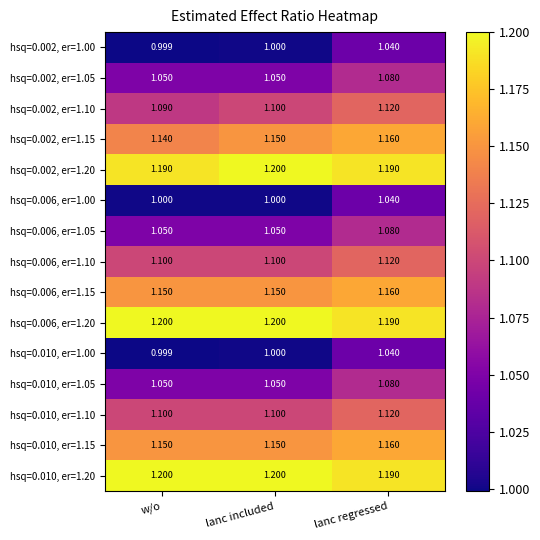

At which label does hsq=0.006, er=1.05 reach its peak?

lanc regressed